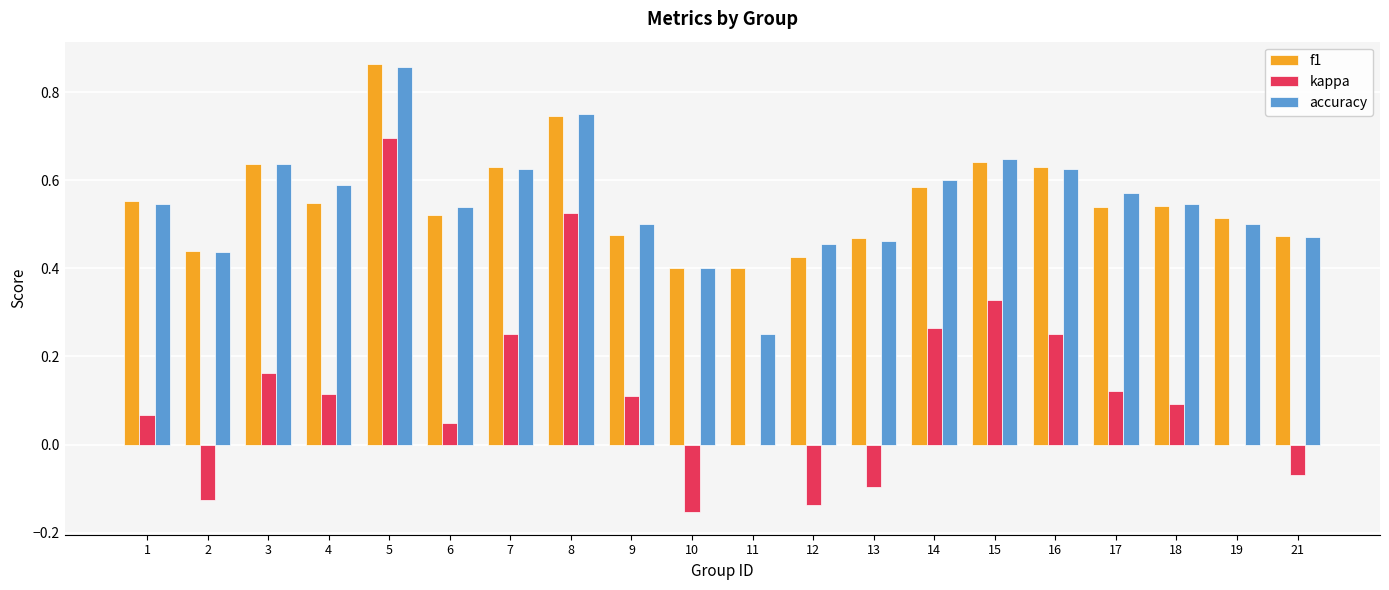

How many distinct data groups are displayed?

3